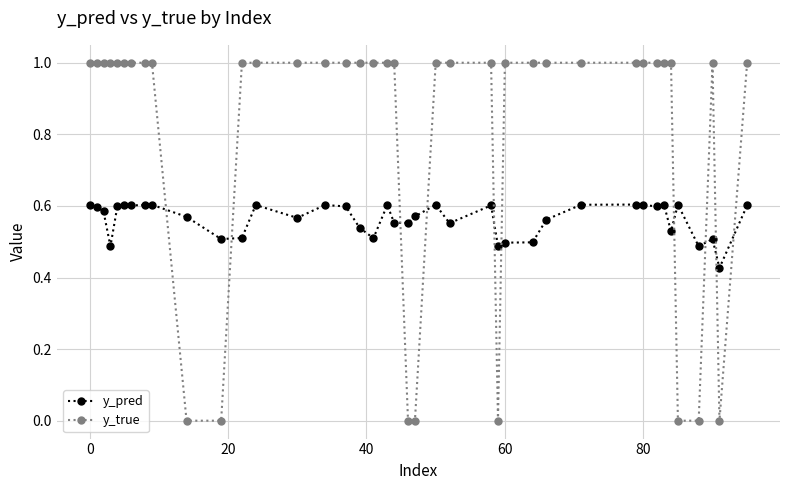

What is the difference between the second highest and minimum values in the y_pred series?

0.2